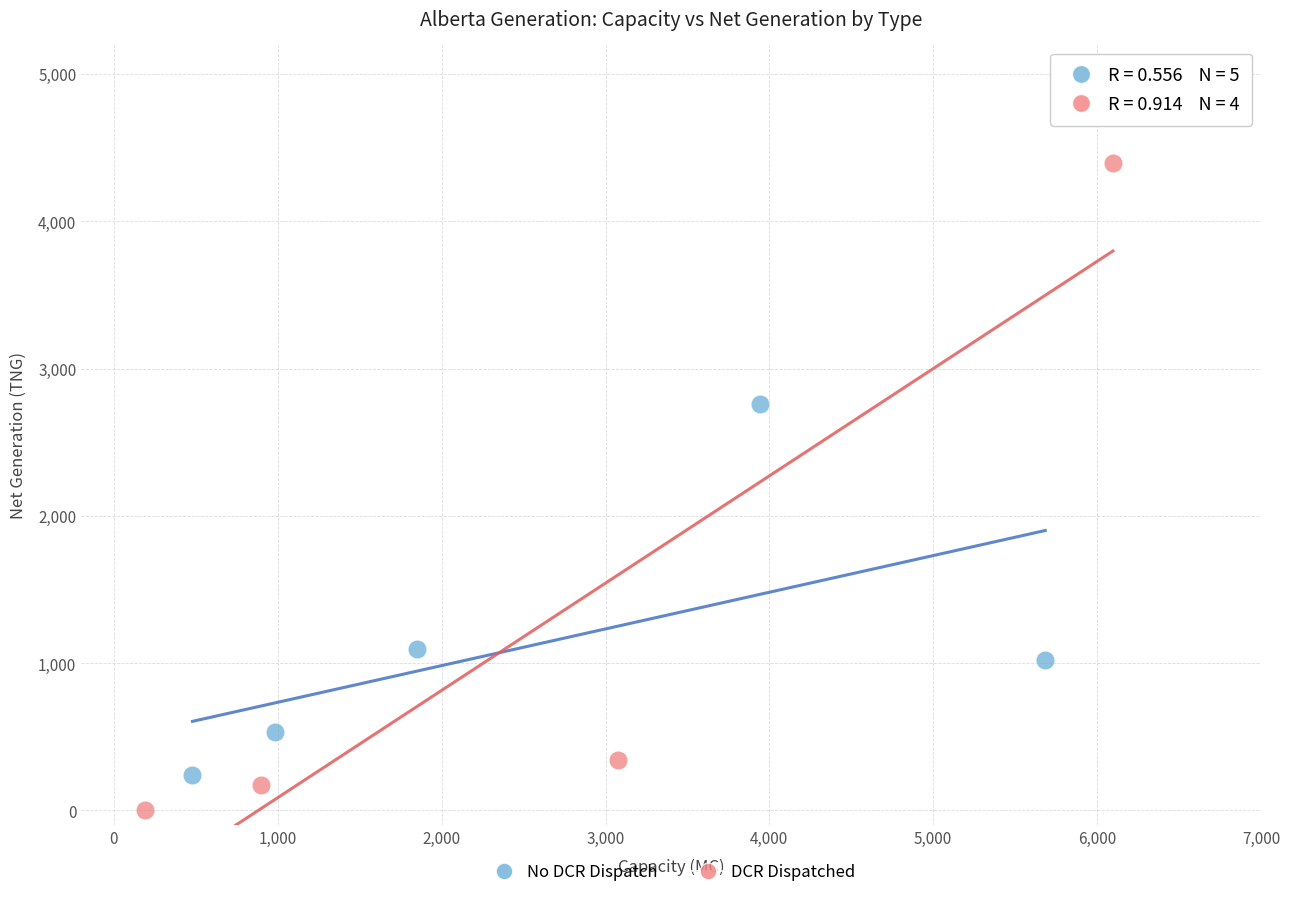

Which series has the widest spread of Y values?

DCR Dispatched